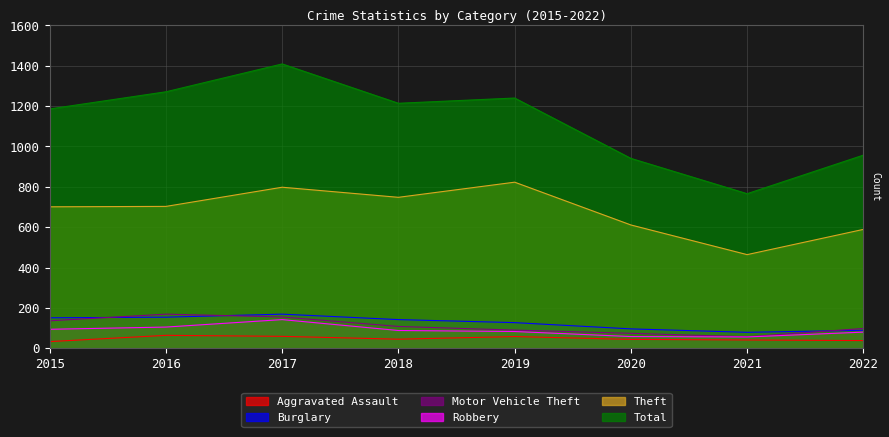

Where is the first local minimum for Motor Vehicle Theft?

2021